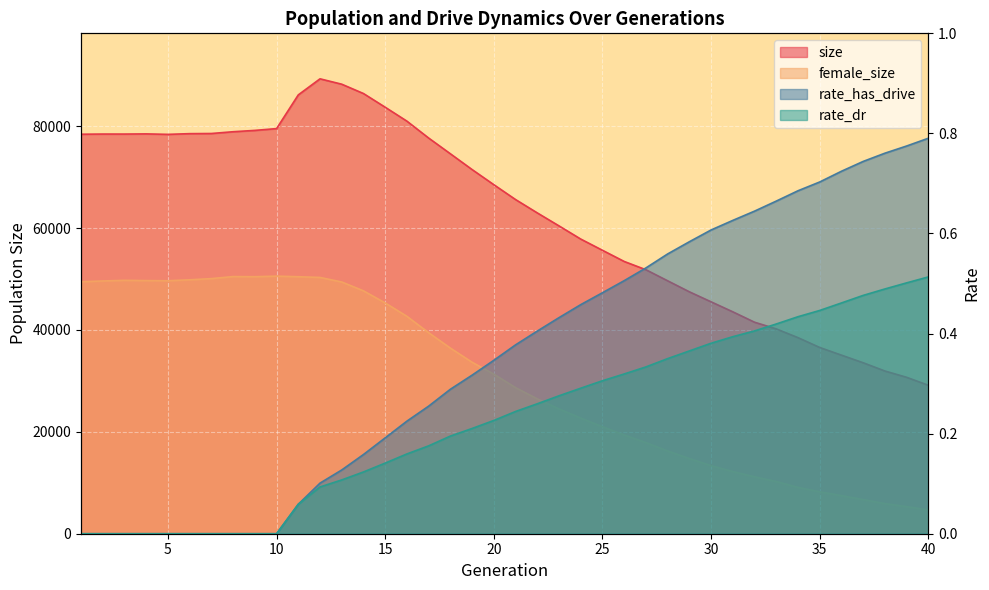

Reading left to right, what are all the values shown in this chart?

size: 78419.0	78455.0	78452.0	78487.0	78392.0	78533.0	78562.0	78909.0	79171.0	79524.0	86142.0	89295.0	88239.0	86408.0	83718.0	80985.0	77671.0	74583.0	71482.0	68514.0	65597.0	62977.0	60425.0	57841.0	55639.0	53445.0	51820.0	49649.0	47488.0	45520.0	43559.0	41518.0	40207.0	38491.0	36560.0	35056.0	33561.0	31942.0	30706.0	29143.0
female_size: 49462.0	49615.0	49738.0	49687.0	49657.0	49843.0	50077.0	50476.0	50451.0	50563.0	50447.0	50306.0	49414.0	47676.0	45297.0	42673.0	39456.0	36438.0	33655.0	31329.0	28671.0	26476.0	24498.0	22706.0	20998.0	19380.0	17889.0	16249.0	14758.0	13362.0	12203.0	11177.0	10247.0	9099.0	8235.0	7483.0	6702.0	5914.0	5318.0	4670.0
rate_dr: 0.0	0.0	0.0	0.0	0.0	0.0	0.0	0.0	0.0	0.0	0.1	0.1	0.1	0.1	0.1	0.2	0.2	0.2	0.2	0.2	0.2	0.3	0.3	0.3	0.3	0.3	0.3	0.3	0.4	0.4	0.4	0.4	0.4	0.4	0.4	0.5	0.5	0.5	0.5	0.5
rate_has_drive: 0.0	0.0	0.0	0.0	0.0	0.0	0.0	0.0	0.0	0.0	0.1	0.1	0.1	0.2	0.2	0.2	0.3	0.3	0.3	0.3	0.4	0.4	0.4	0.5	0.5	0.5	0.5	0.6	0.6	0.6	0.6	0.6	0.7	0.7	0.7	0.7	0.7	0.8	0.8	0.8